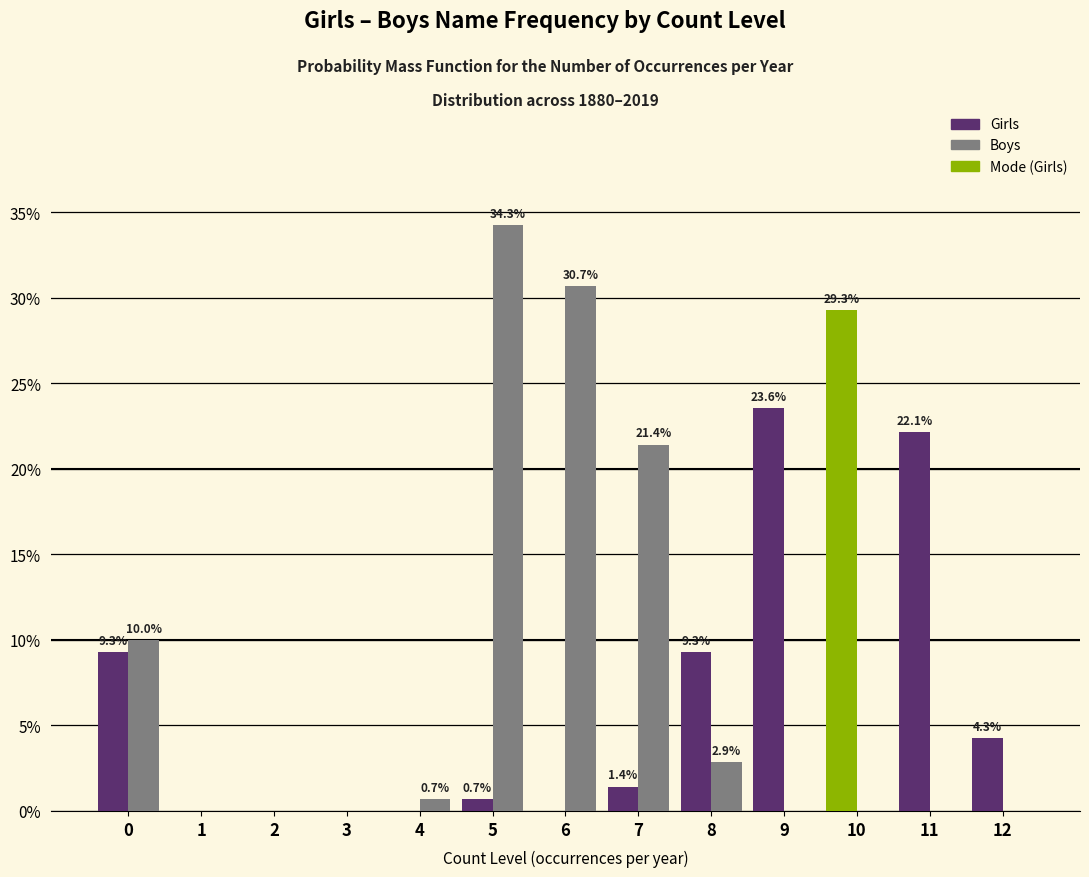

Reading right to left, transcribe all the data shown in this chart.

Girls: 12=4.3	11=22.1	10=29.3	9=23.6	8=9.3	7=1.4	6=0.0	5=0.7	4=0.0	3=0.0	2=0.0	1=0.0	0=9.3
Boys: 12=0.0	11=0.0	10=0.0	9=0.0	8=2.9	7=21.4	6=30.7	5=34.3	4=0.7	3=0.0	2=0.0	1=0.0	0=10.0